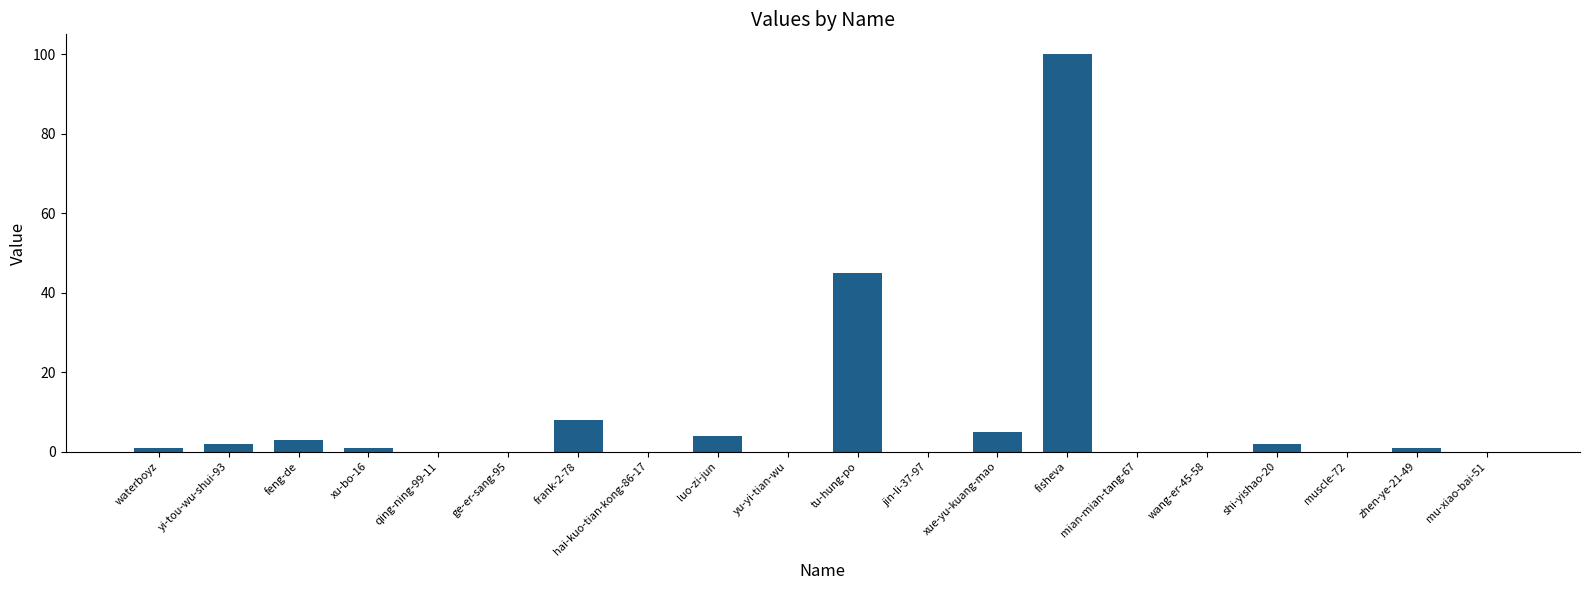

Reading left to right, extract all data points from this chart.

1	2	3	1	0	0	8	0	4	0	45	0	5	100	0	0	2	0	1	0